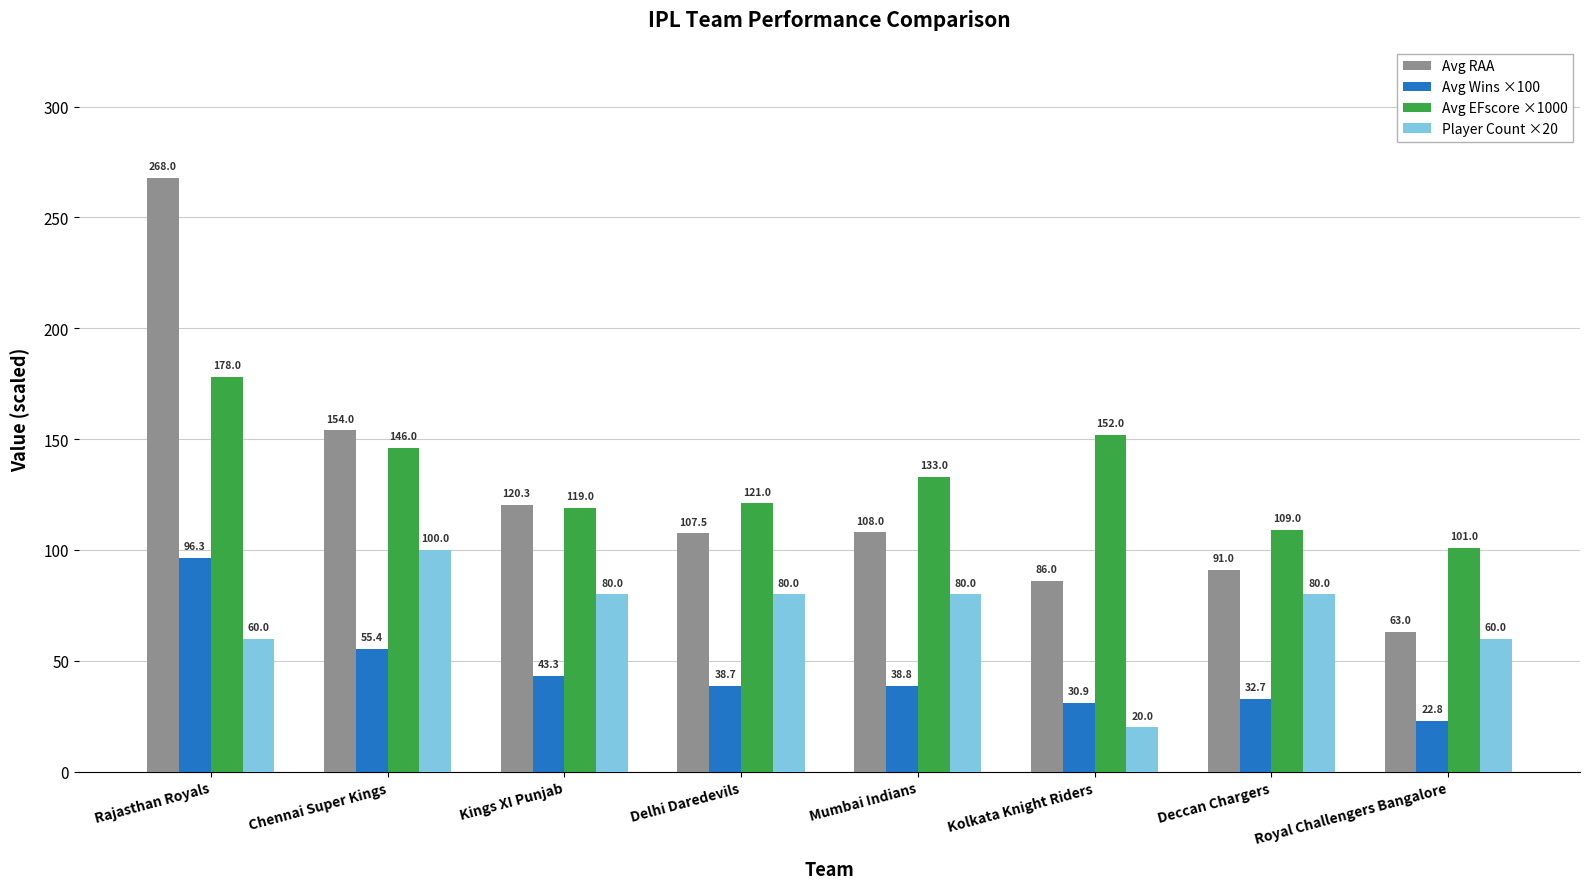

Read the Player Count ×20 value at Kings XI Punjab.

80.0